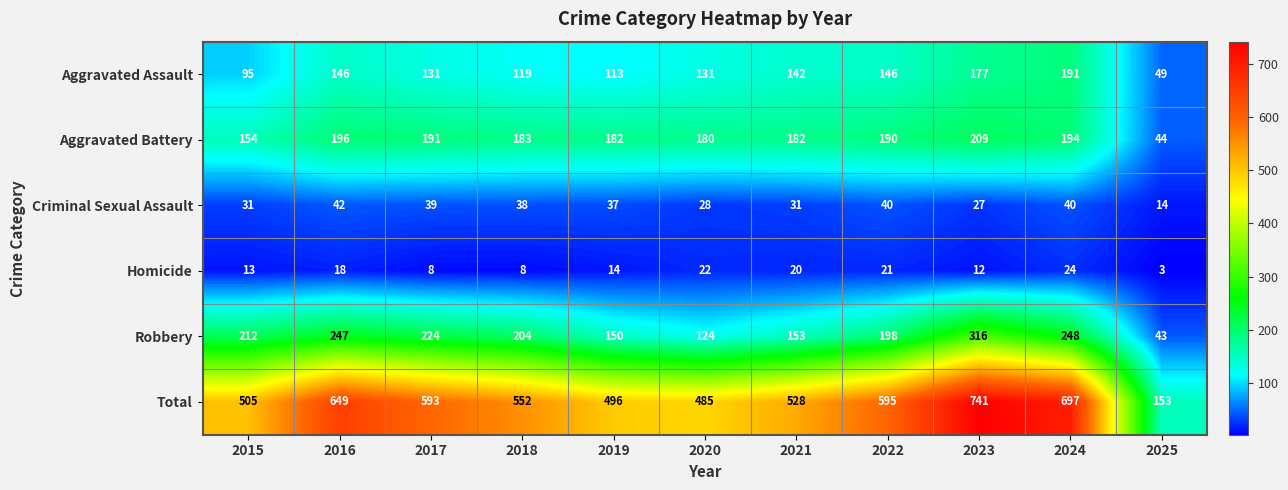

At how many categories does at least one series exceed 408?

10